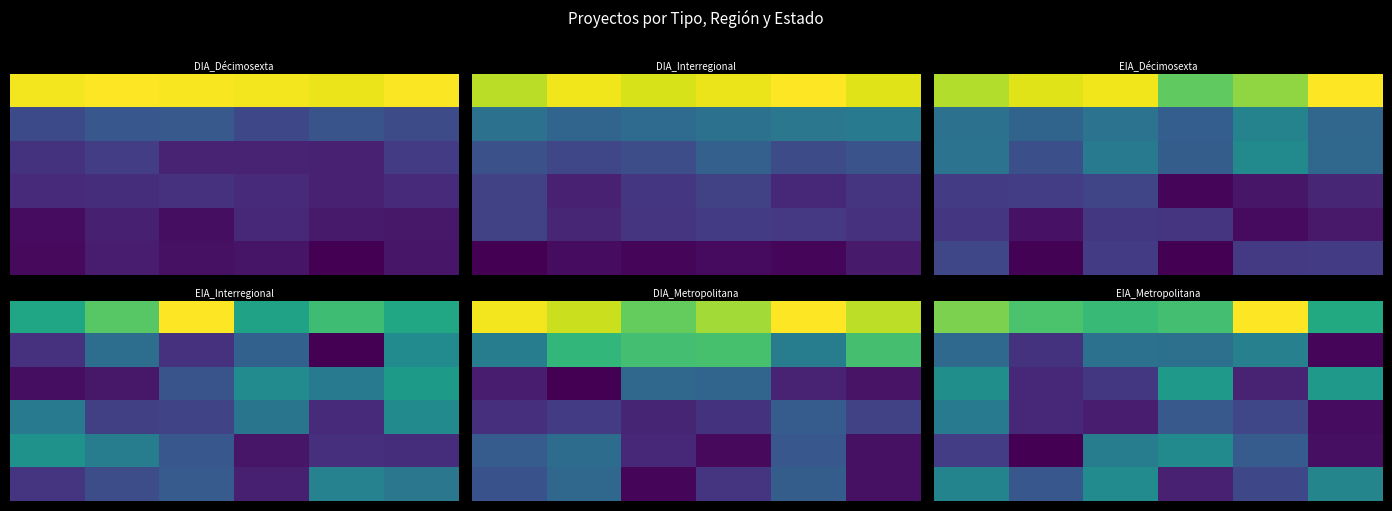

Between 0 and 4, which is larger?

4